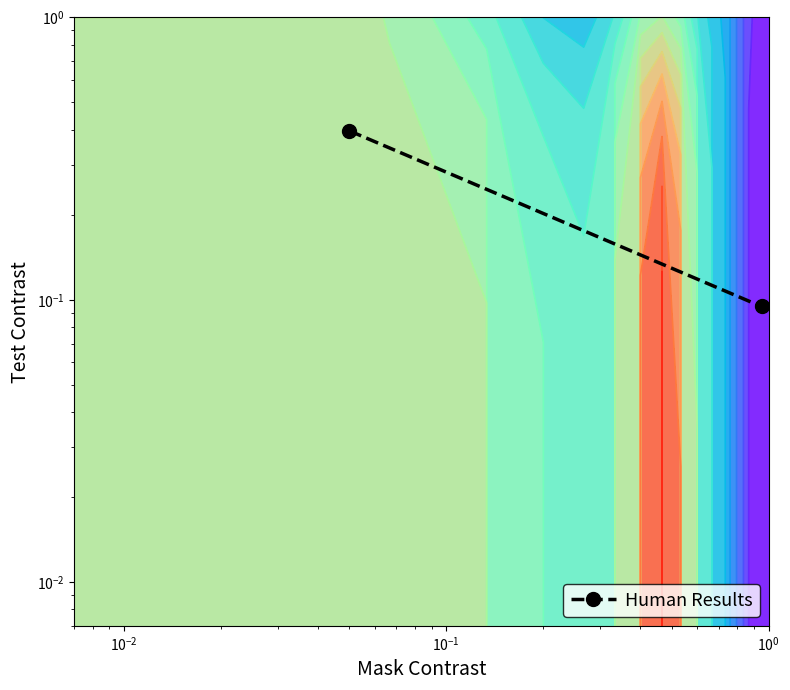

Reading left to right, transcribe all the data shown in this chart.

0.4	0.1